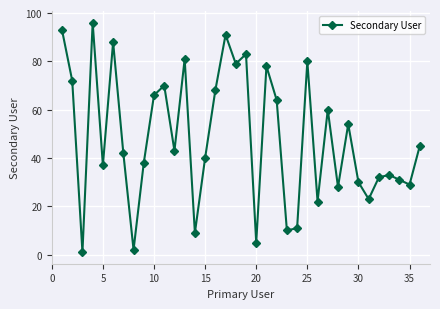

How many categories are shown in the chart?

36